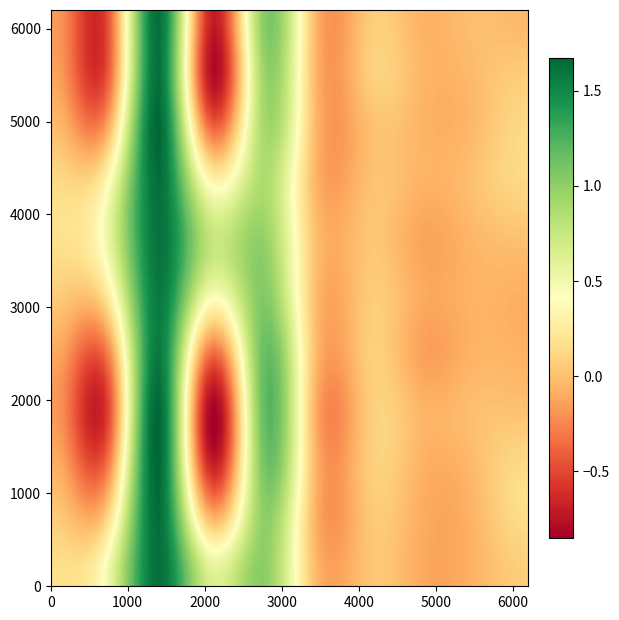

What is the maximum value shown in the chart?

1.7